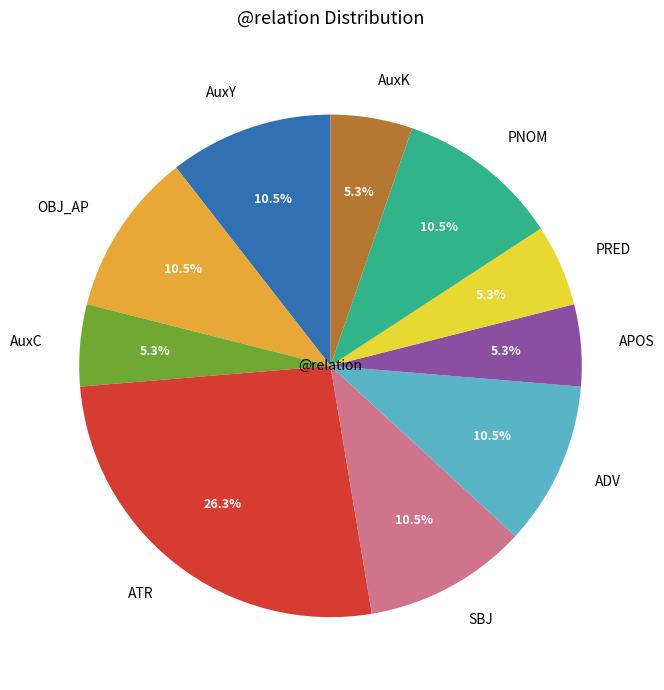

Do AuxK and SBJ together represent more than half of the pie?

No